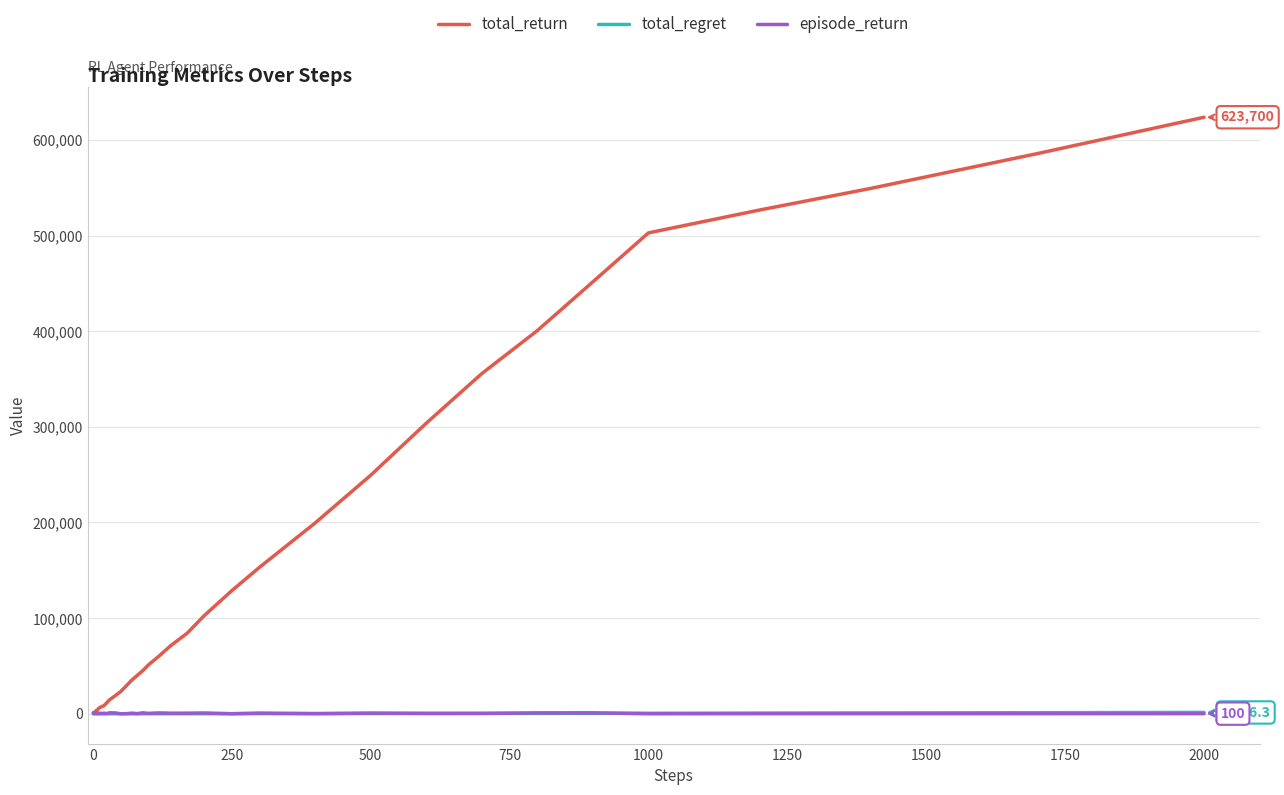

Which series has the largest total across all categories?

total_return